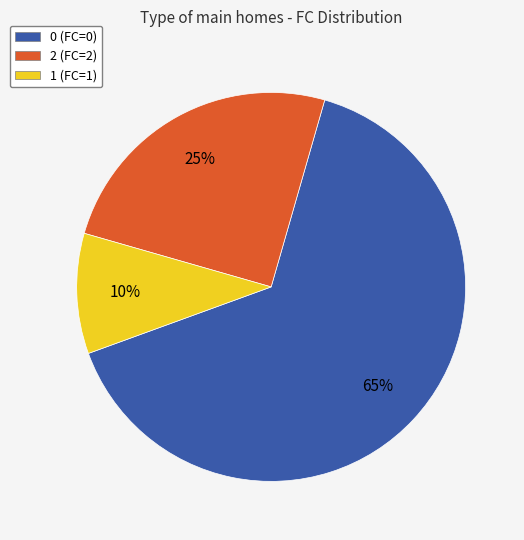

To the nearest percent, what portion does 2 (FC=2) represent?

25%